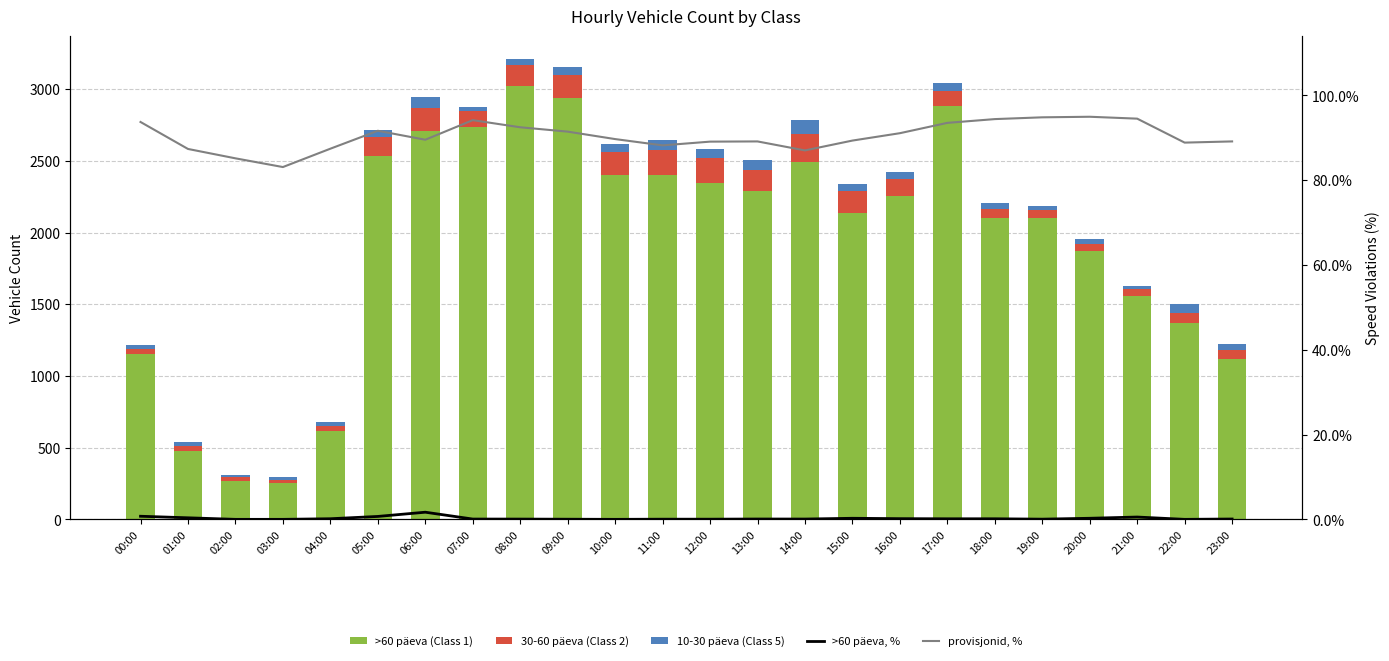

What is the label of the 11th bar from the left?

10:00